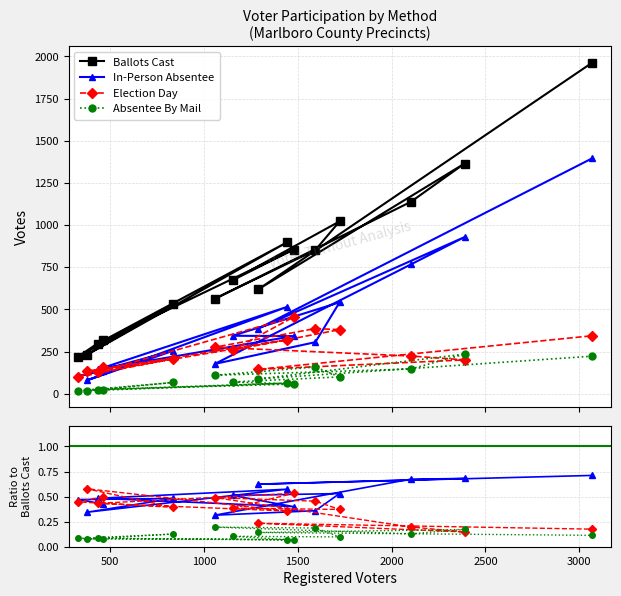

Which series has the largest range (max minus min)?

Ballots Cast